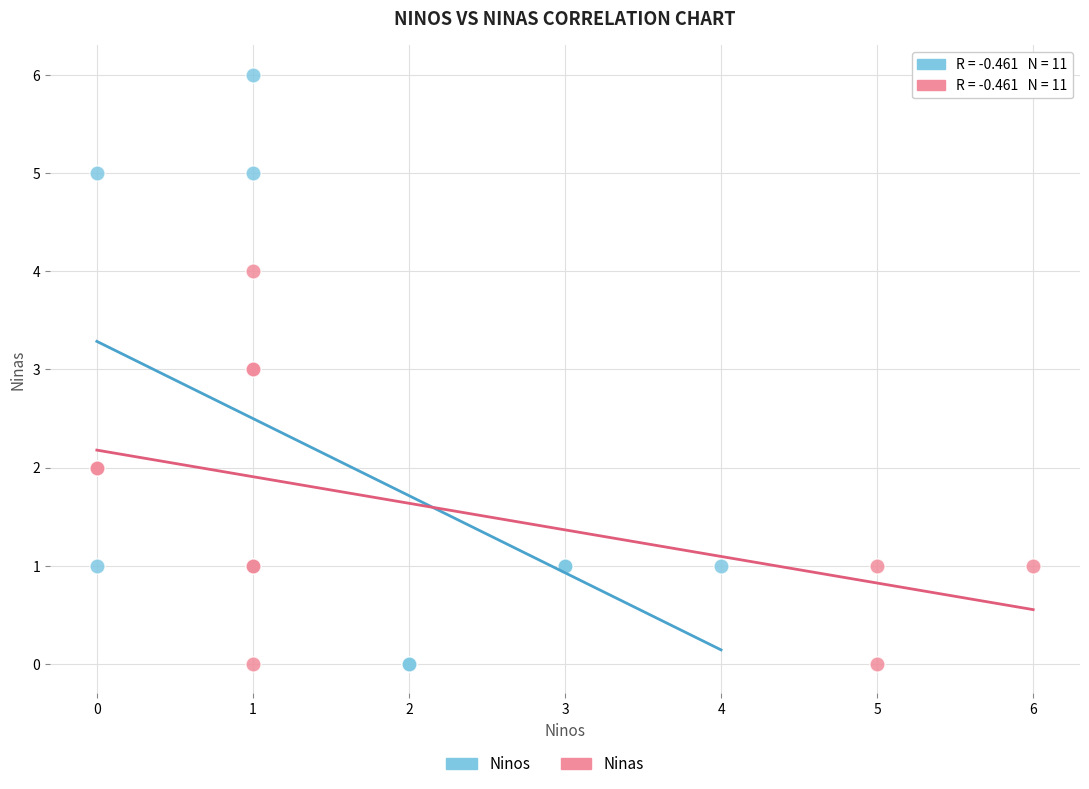

Which series has the largest Y range (max minus min)?

Ninos